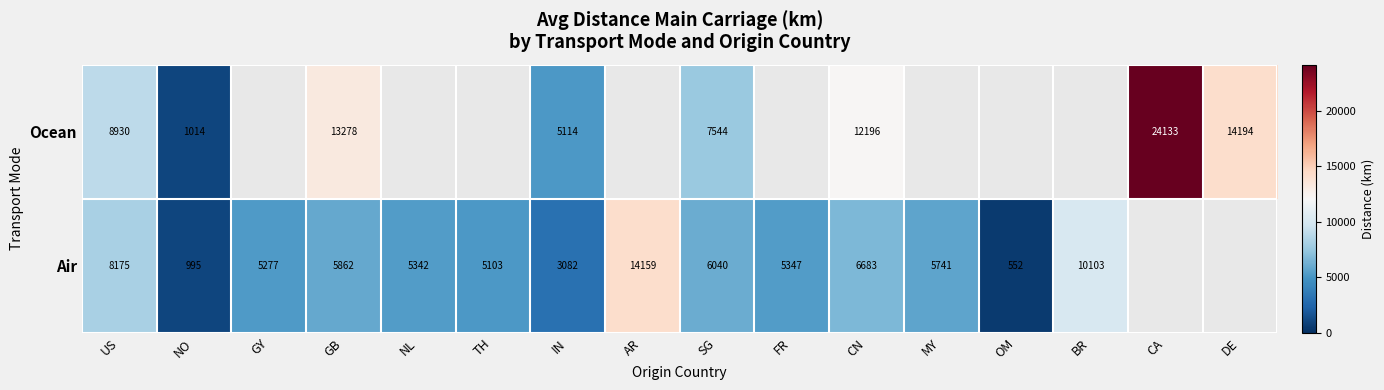

True or false: Ocean has a value of 8309.6 at GB.

False